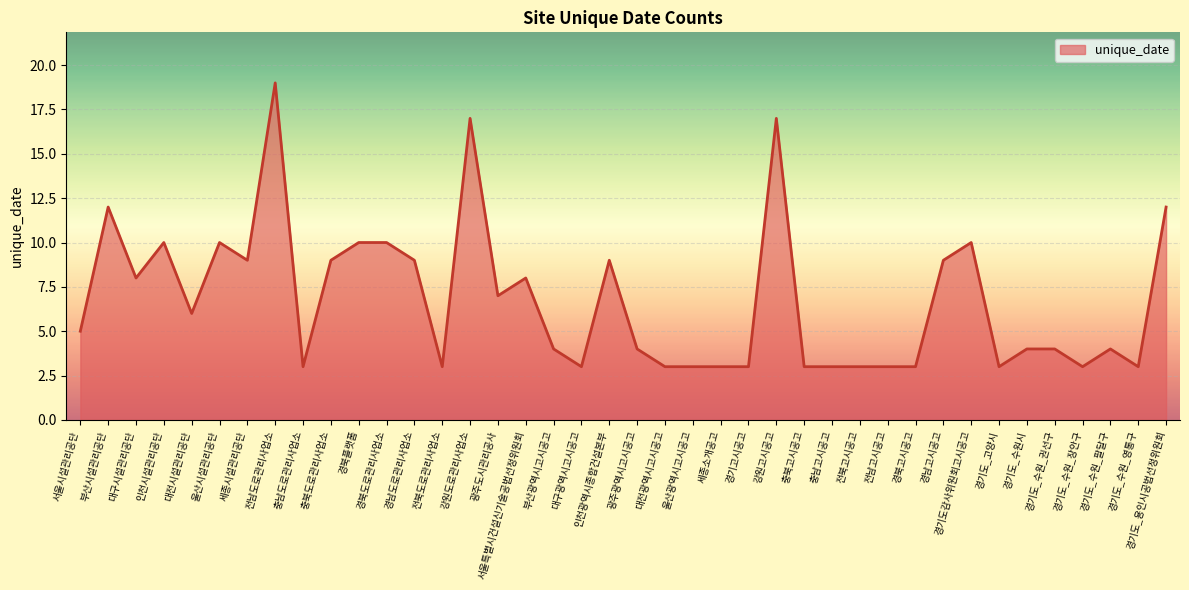

Reading left to right, transcribe all the data shown in this chart.

서울시설관리공단=5	부산시설관리공단=12	대구시설관리공단=8	인천시설관리공단=10	대전시설관리공단=6	울산시설관리공단=10	세종시설관리공단=9	전남도로관리사업소=19	충남도로관리사업소=3	충북도로관리사업소=9	경북플랫폼=10	경북도로관리사업소=10	경남도로관리사업소=9	전북도로관리사업소=3	강원도로관리사업소=17	광주도시관리공사=7	서울특별시건설신기술공법선정위원회=8	부산광역시고시공고=4	대구광역시고시공고=3	인천광역시종합건설본부=9	광주광역시고시공고=4	대전광역시고시공고=3	울산광역시고시공고=3	세종소개공고=3	경기고시공고=3	강원고시공고=17	충북고시공고=3	충남고시공고=3	전북고시공고=3	전남고시공고=3	경북고시공고=3	경남고시공고=9	경기도감사위원회고시공고=10	경기도_고양시=3	경기도_수원시=4	경기도_수원_권선구=4	경기도_수원_장안구=3	경기도_수원_팔달구=4	경기도_수원_영통구=3	경기도_용인시공법선정위원회=12